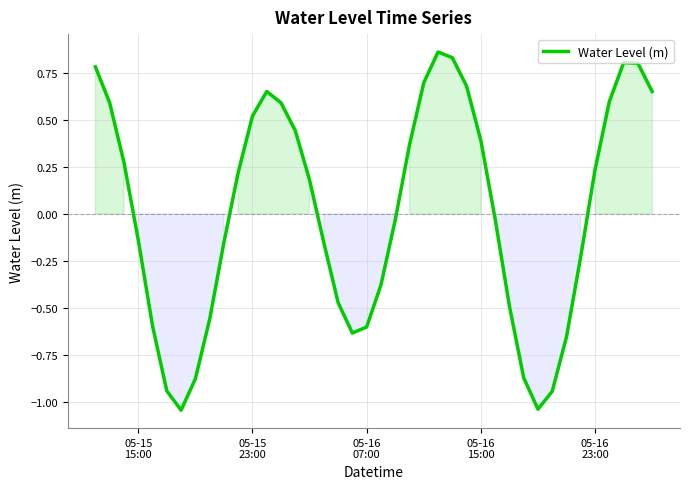

What is the difference between the maximum and minimum values?

1.9